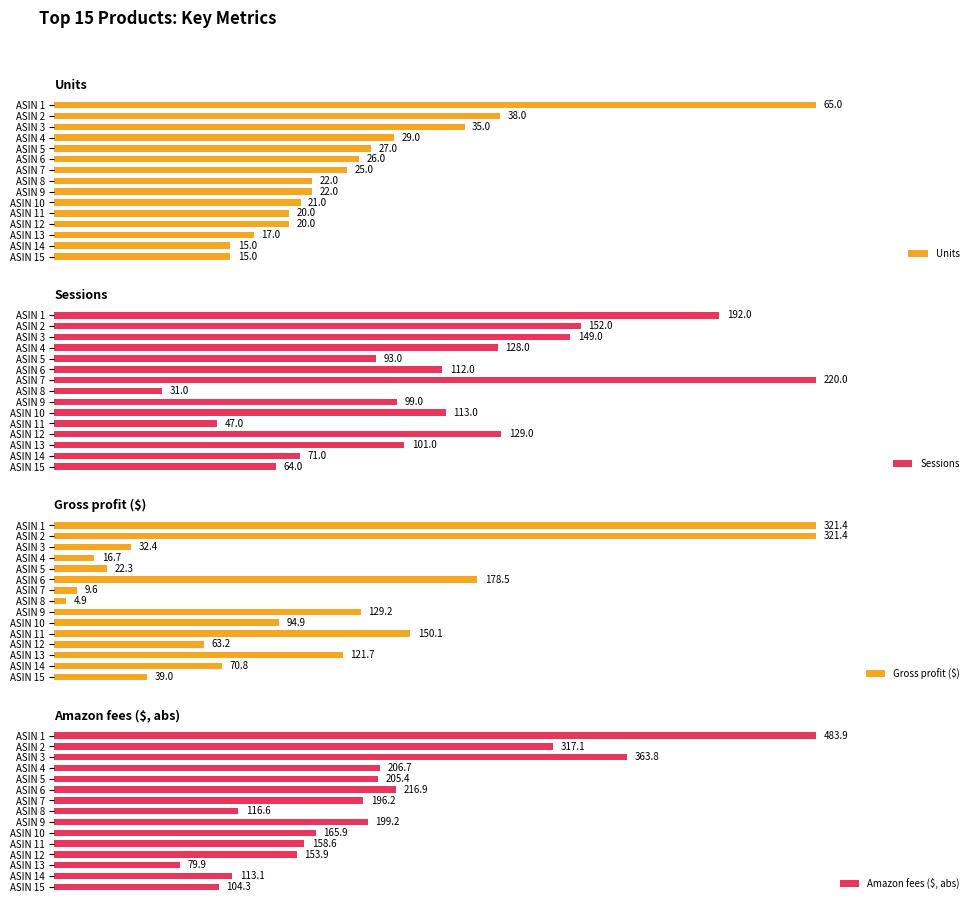

How many categories are shown in the chart?

15